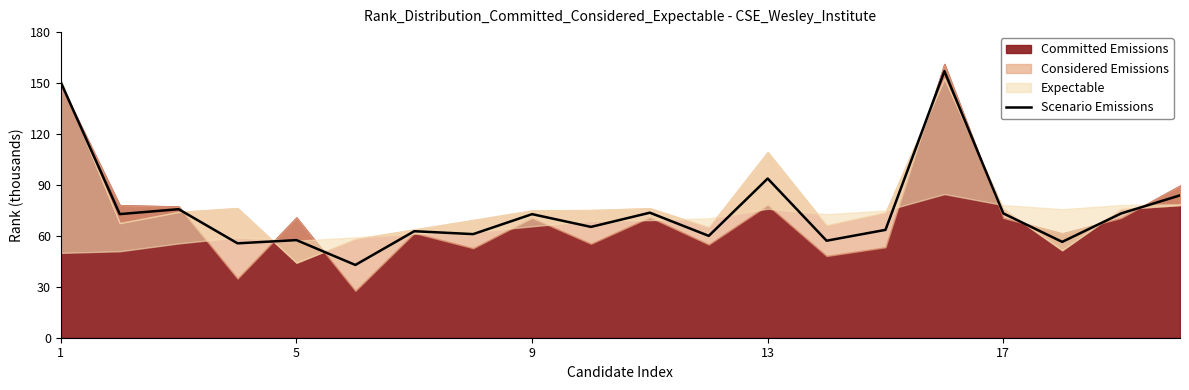

What is the minimum value for Scenario Emissions?

42.9